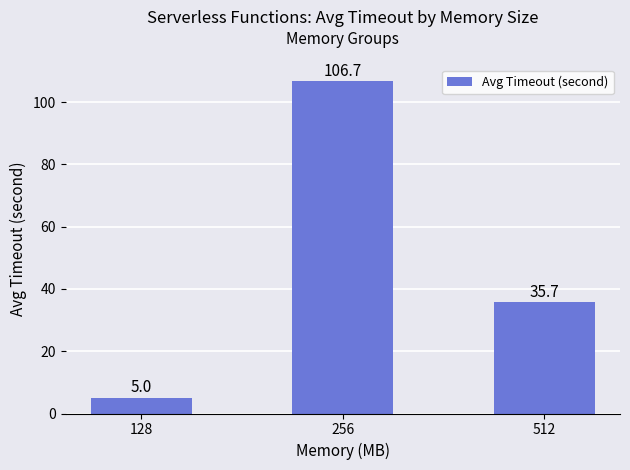

Reading right to left, transcribe all the data shown in this chart.

512=35.7	256=106.7	128=5.0